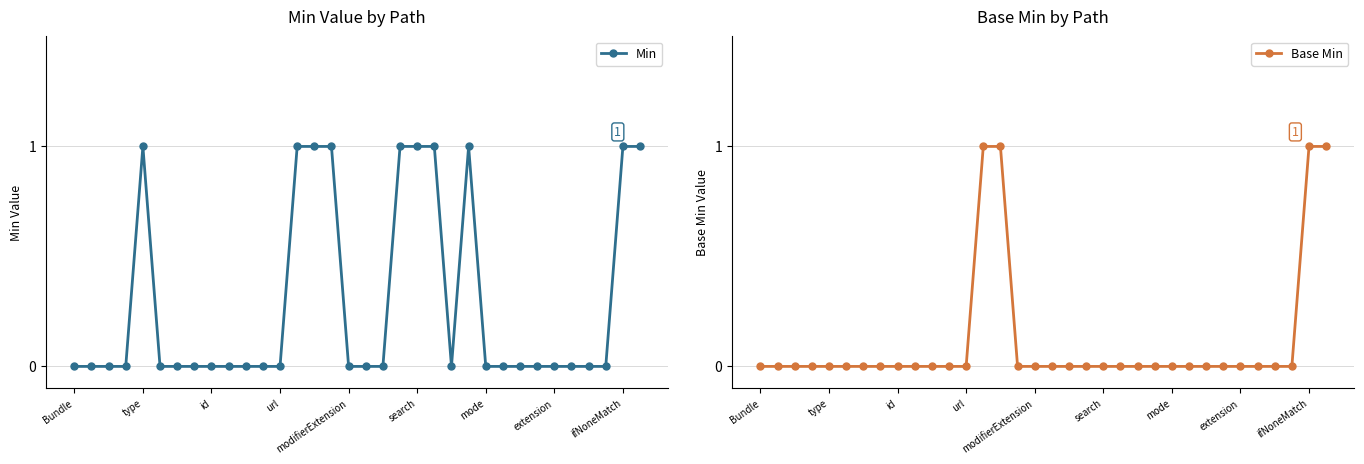

What position from the left is 33?

34